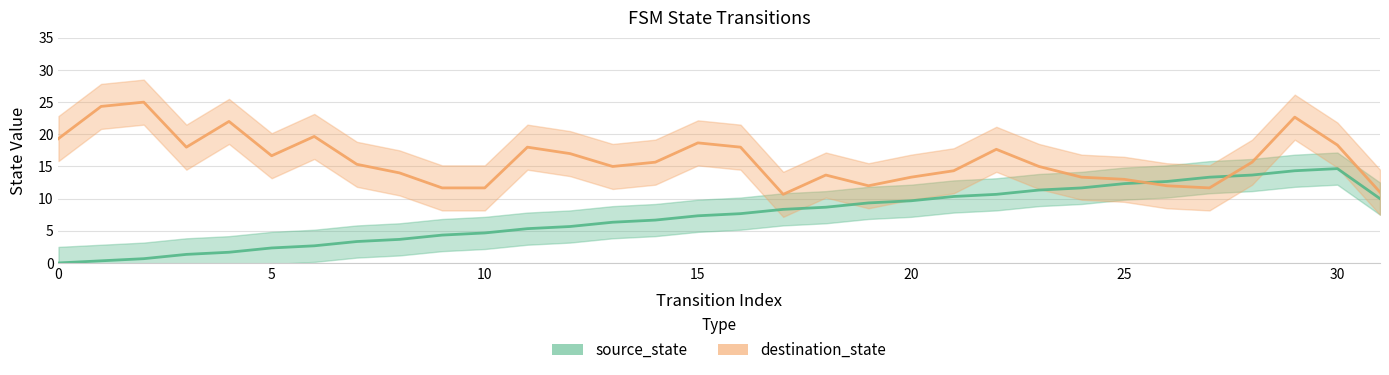

Is it true that source_state_line equals 8.7 at 18?

True